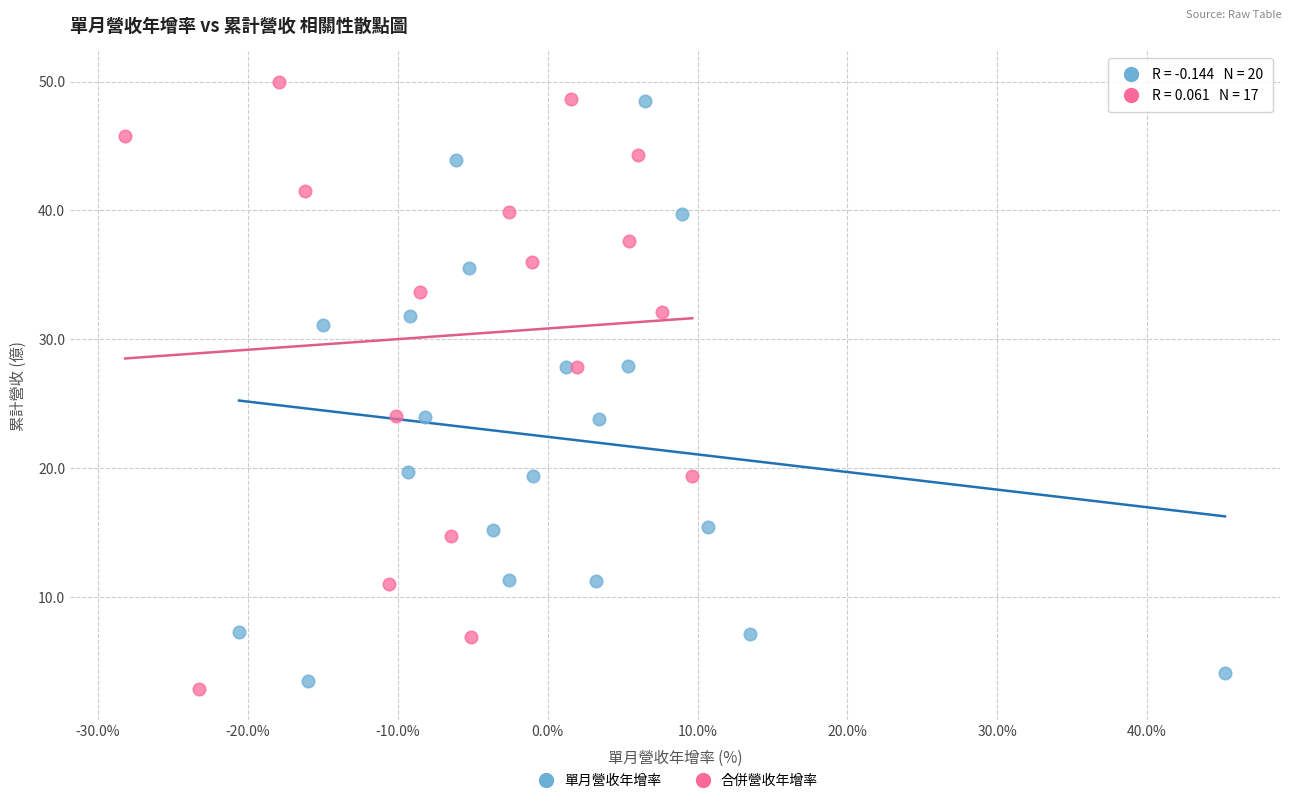

Which series reaches the maximum Y coordinate?

合併營收年增率